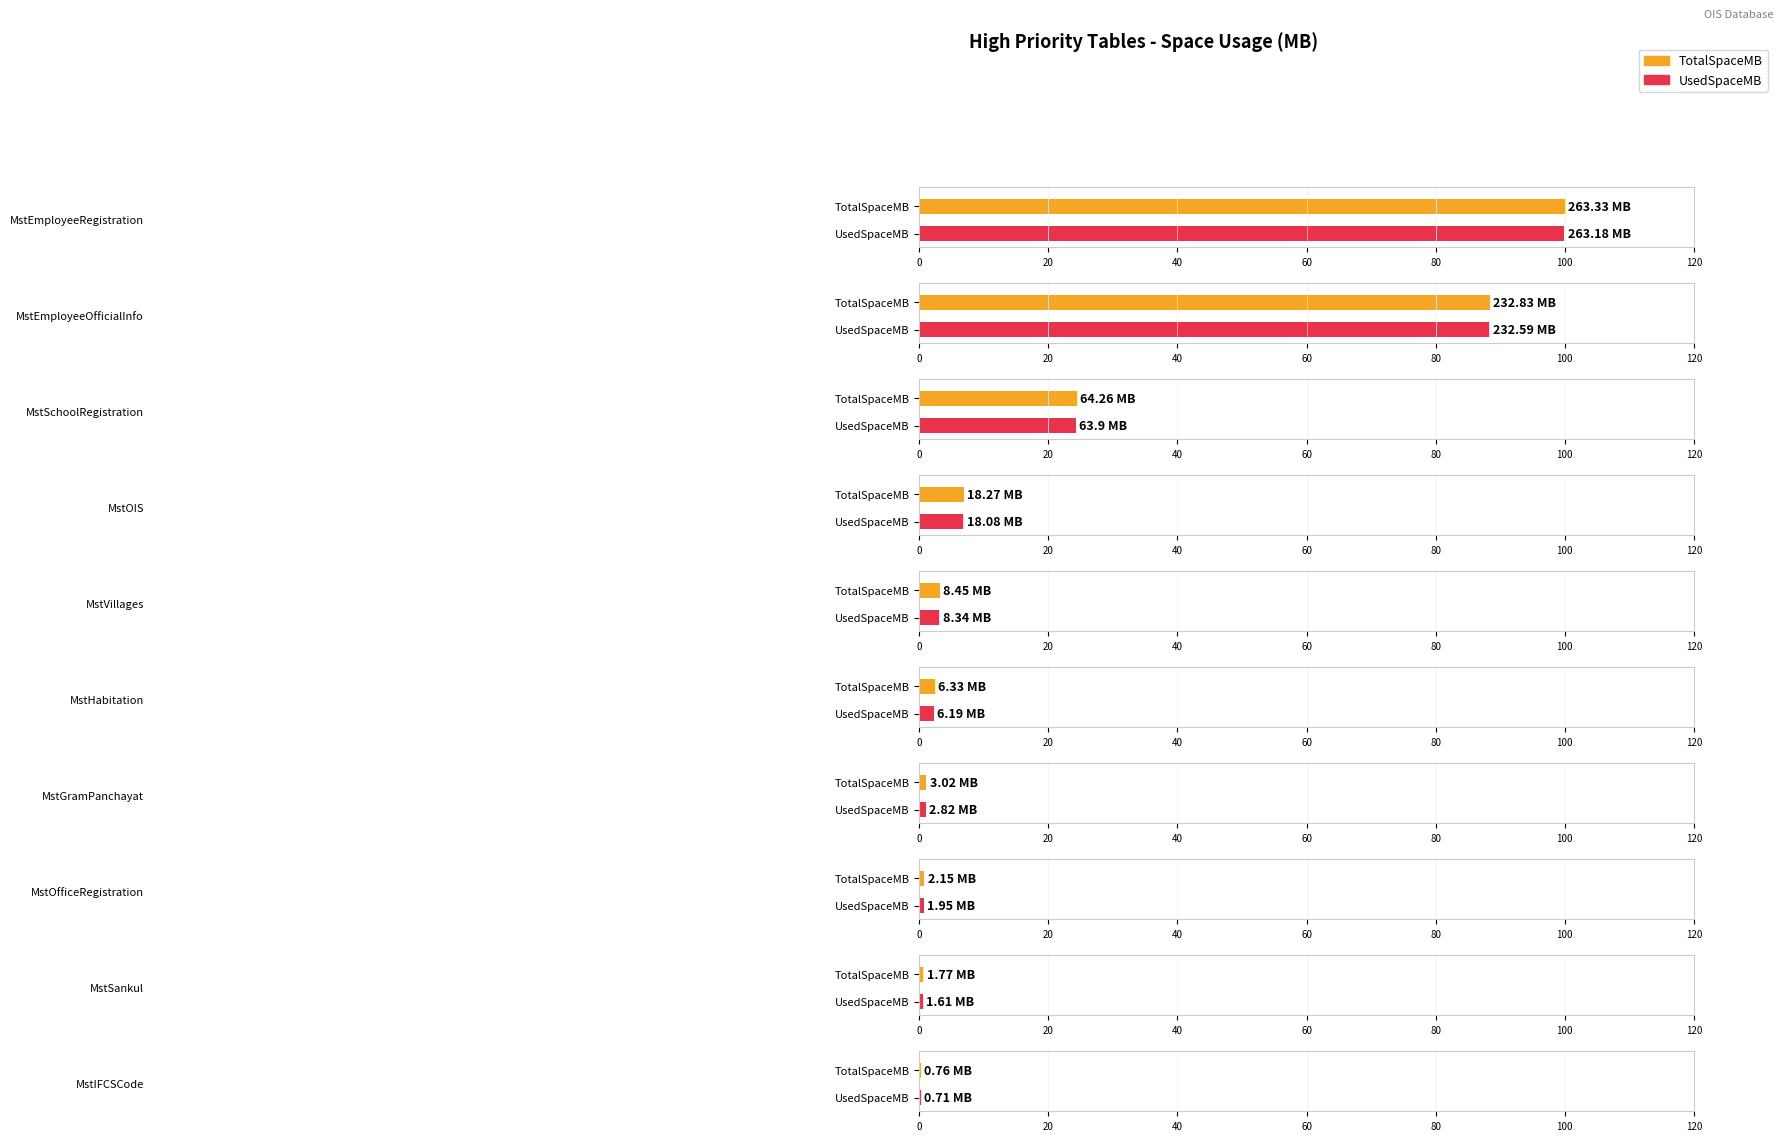

What is the label of the 3rd bar from the left?

MstSchoolRegistration